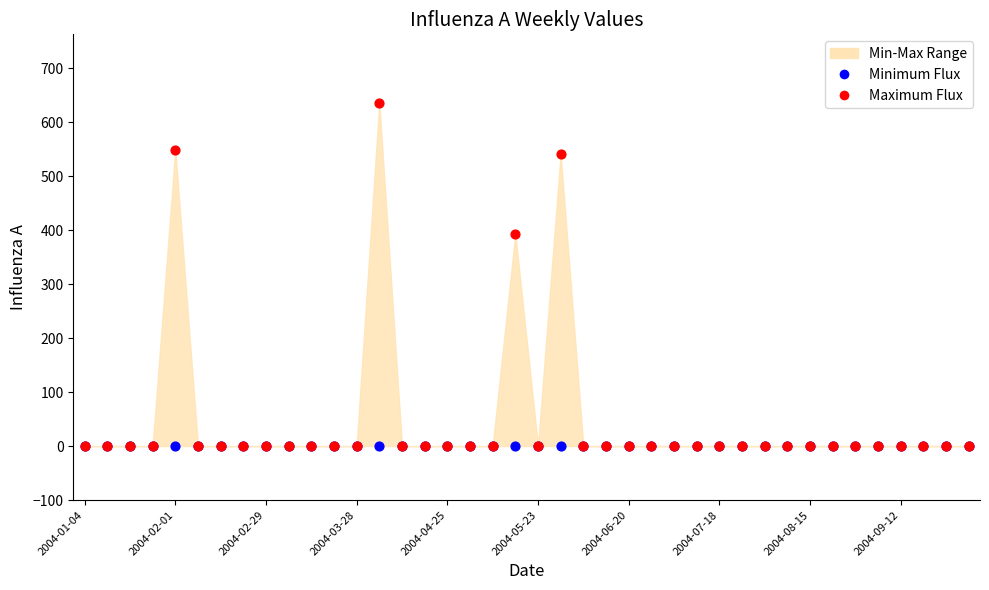

In the Maximum Flux series, what Y value is closest to 317?

392.7